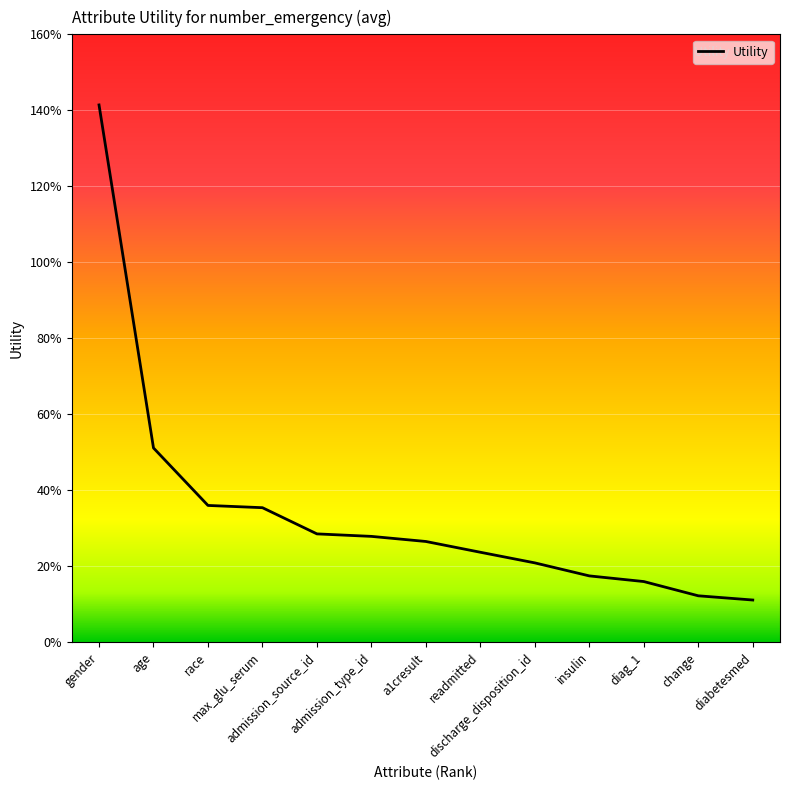

Reading right to left, extract all data points from this chart.

0.1	0.1	0.2	0.2	0.2	0.2	0.3	0.3	0.3	0.4	0.4	0.5	1.4